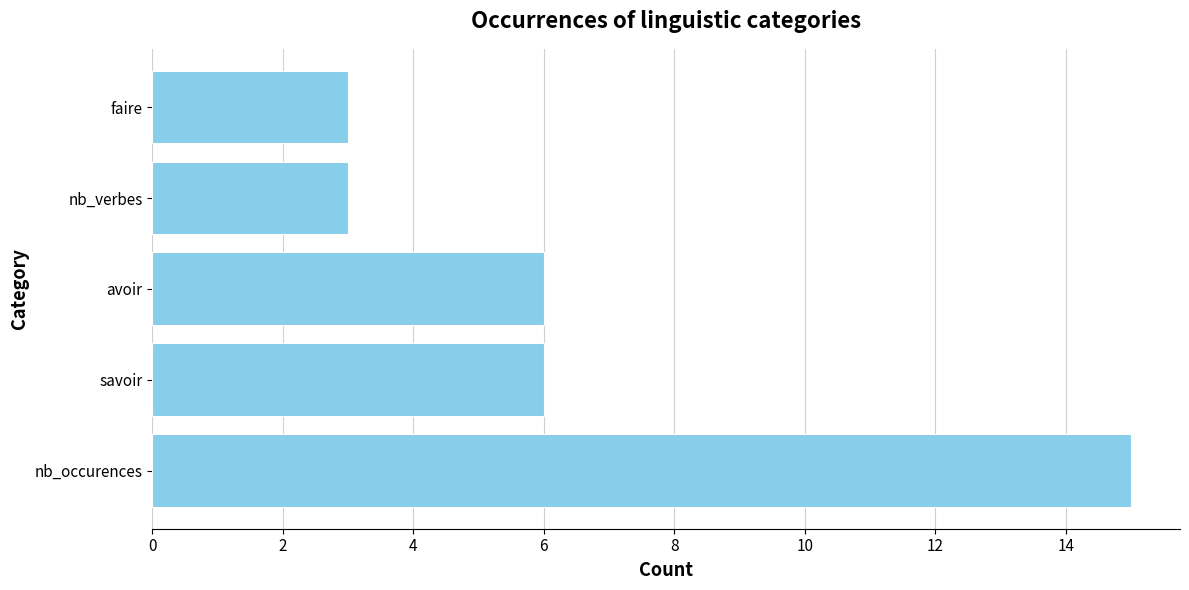

Does the chart contain stacked bars?

No